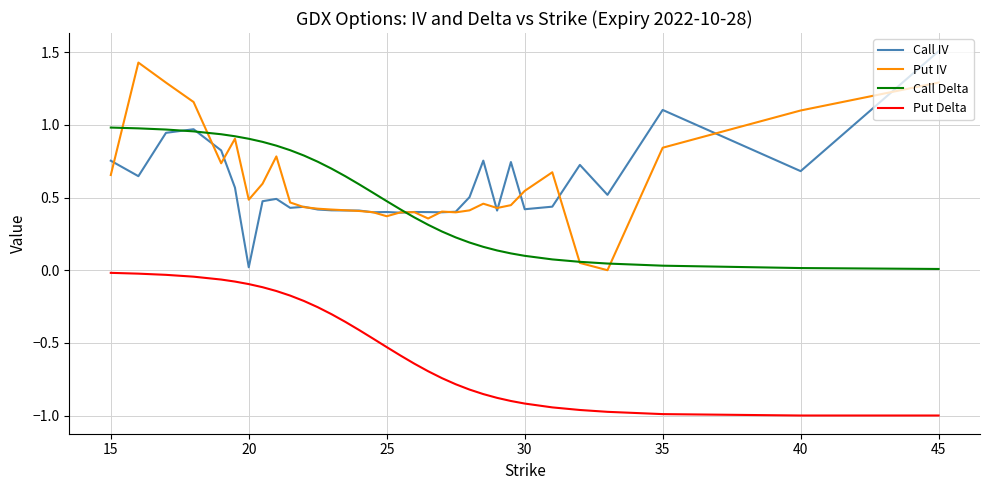

Is this an area chart (filled region under the line)?

No